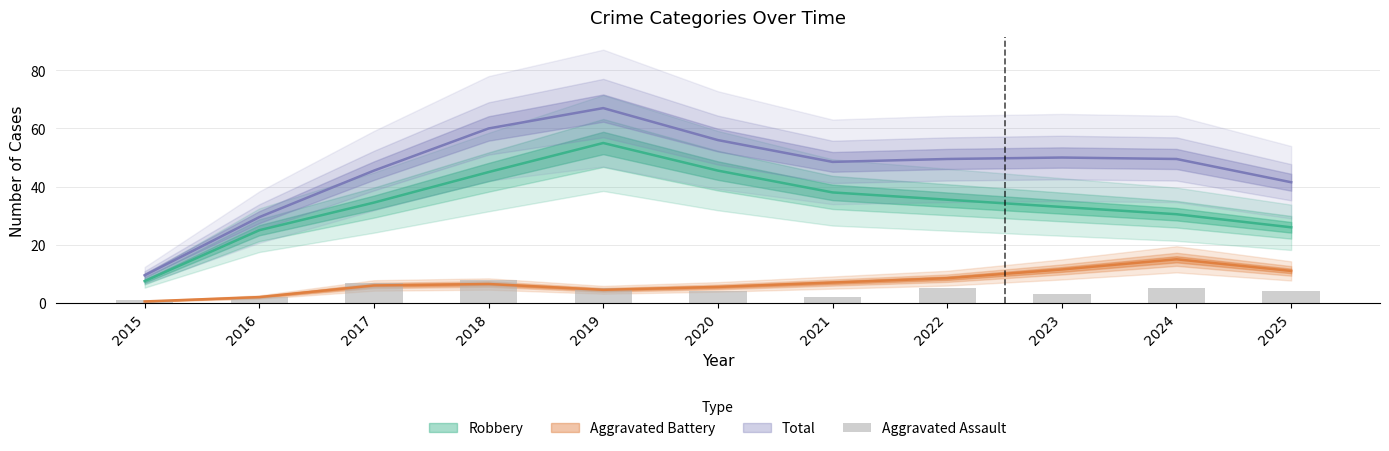

What is the change in value from 2021 to 2024?

+3